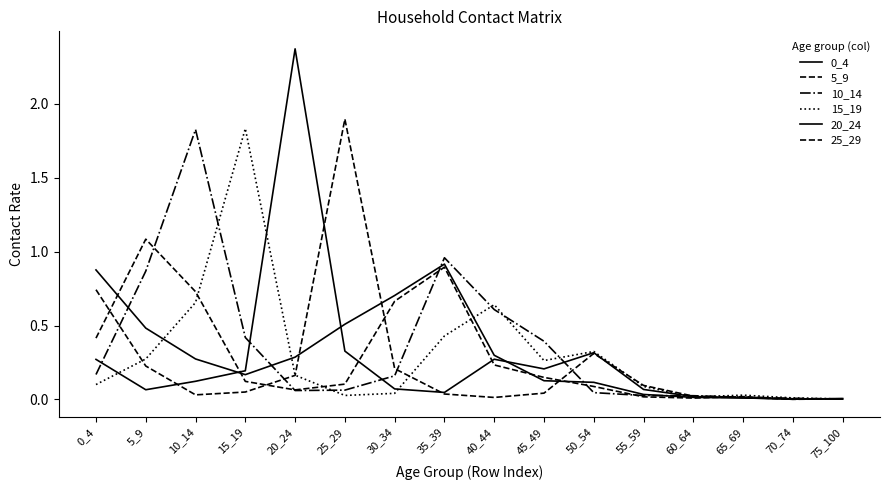

Reading left to right, what are all the values shown in this chart?

0_4: 0_4=0.9	5_9=0.5	10_14=0.3	15_19=0.2	20_24=0.3	25_29=0.5	30_34=0.7	35_39=0.9	40_44=0.3	45_49=0.1	50_54=0.1	55_59=0.0	60_64=0.0	65_69=0.0	70_74=0.0	75_100=0.0
5_9: 0_4=0.4	5_9=1.1	10_14=0.7	15_19=0.1	20_24=0.1	25_29=0.1	30_34=0.7	35_39=0.9	40_44=0.2	45_49=0.1	50_54=0.1	55_59=0.0	60_64=0.0	65_69=0.0	70_74=0.0	75_100=0.0
10_14: 0_4=0.2	5_9=0.9	10_14=1.8	15_19=0.4	20_24=0.1	25_29=0.1	30_34=0.2	35_39=1.0	40_44=0.6	45_49=0.4	50_54=0.0	55_59=0.0	60_64=0.0	65_69=0.0	70_74=0.0	75_100=0.0
15_19: 0_4=0.1	5_9=0.3	10_14=0.7	15_19=1.8	20_24=0.2	25_29=0.0	30_34=0.0	35_39=0.4	40_44=0.6	45_49=0.3	50_54=0.3	55_59=0.1	60_64=0.0	65_69=0.0	70_74=0.0	75_100=0.0
20_24: 0_4=0.3	5_9=0.1	10_14=0.1	15_19=0.2	20_24=2.4	25_29=0.3	30_34=0.1	35_39=0.0	40_44=0.3	45_49=0.2	50_54=0.3	55_59=0.1	60_64=0.0	65_69=0.0	70_74=0.0	75_100=0.0
25_29: 0_4=0.7	5_9=0.2	10_14=0.0	15_19=0.1	20_24=0.2	25_29=1.9	30_34=0.2	35_39=0.0	40_44=0.0	45_49=0.0	50_54=0.3	55_59=0.1	60_64=0.0	65_69=0.0	70_74=0.0	75_100=0.0